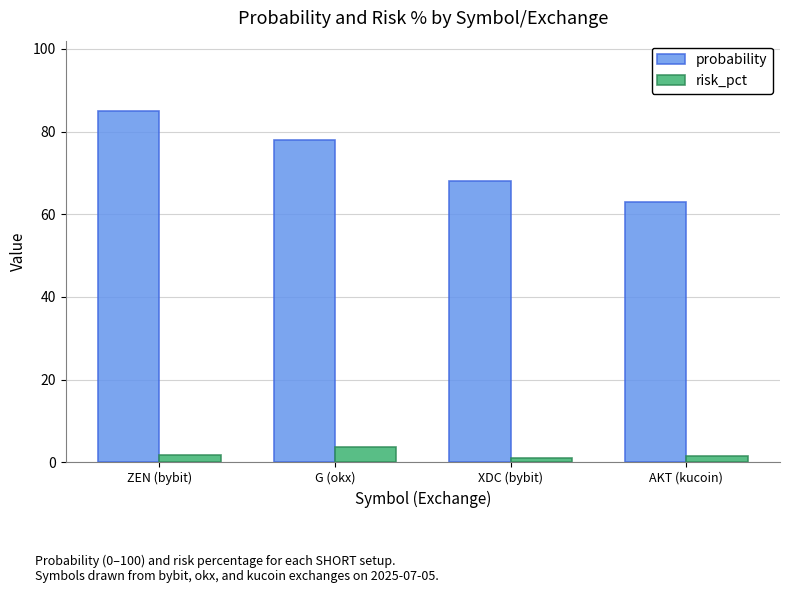

Is it true that probability equals 63.0 at AKT (kucoin)?

True